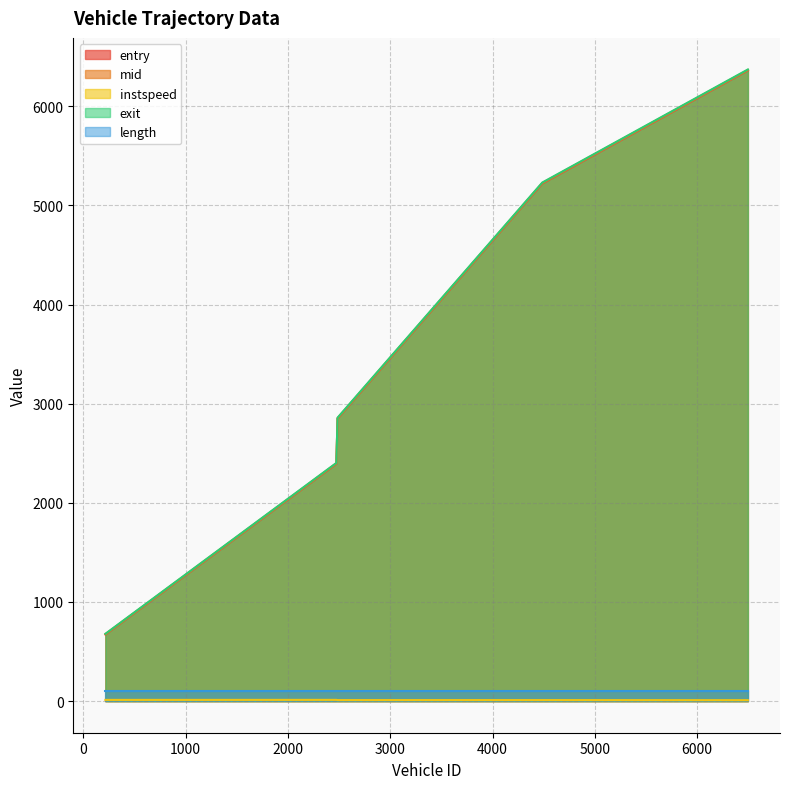

Where does the exit series first go above 2858?

2485.0